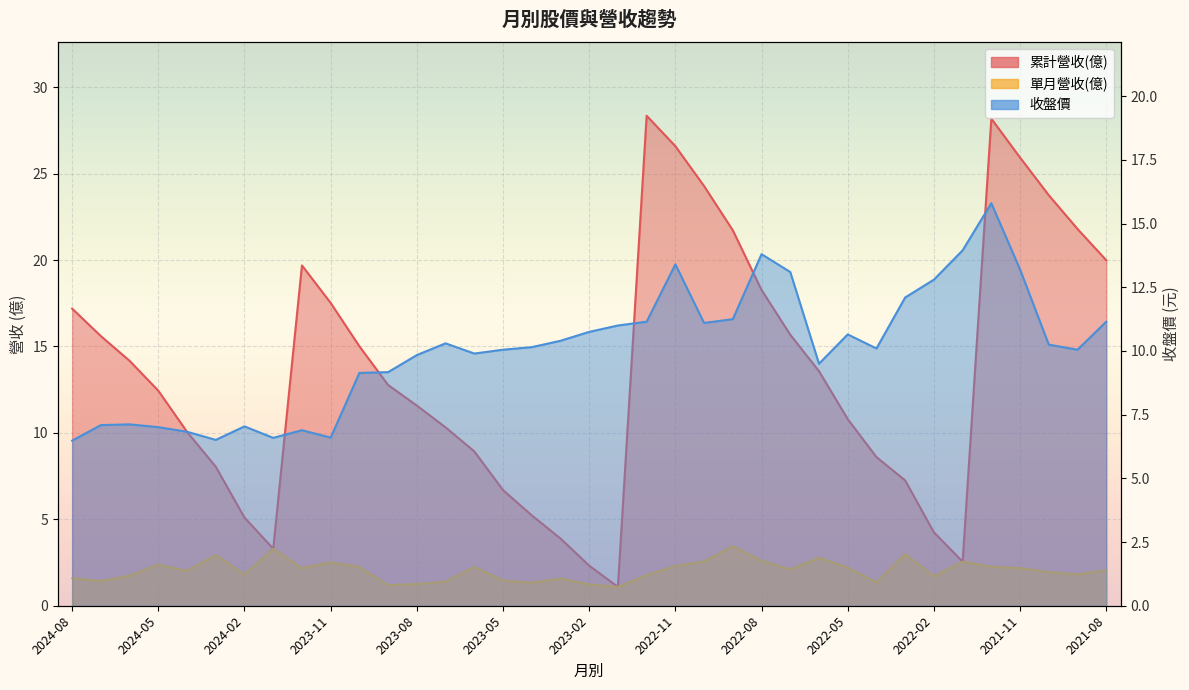

What is the difference between the maximum and minimum values in the 單月營收(億)_line series?

2.3